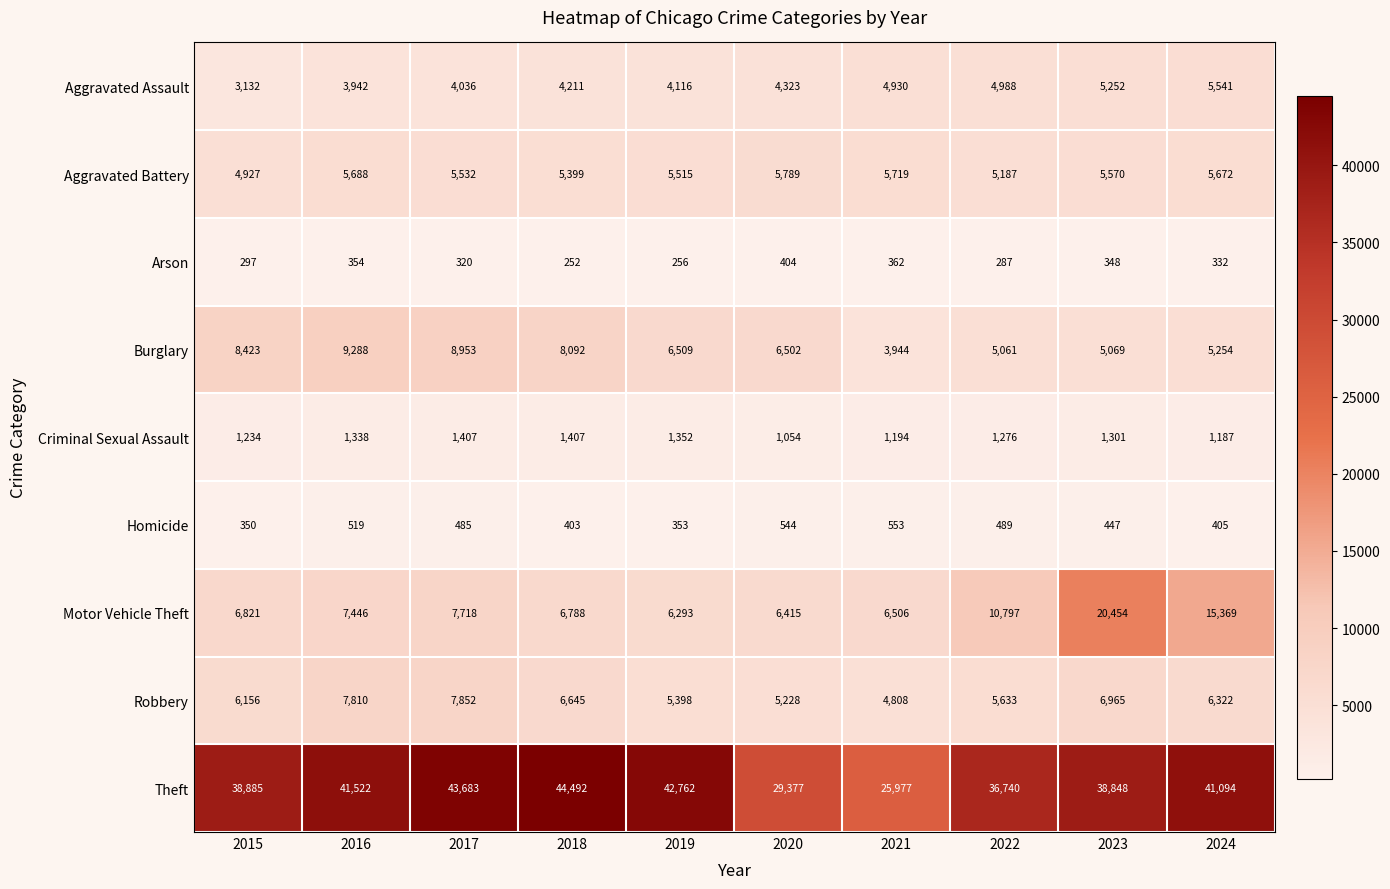

At which category is the sum across all series the highest?

2023